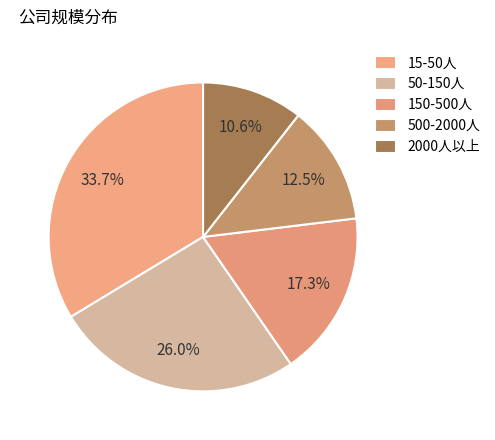

Does any single category account for the majority?

No